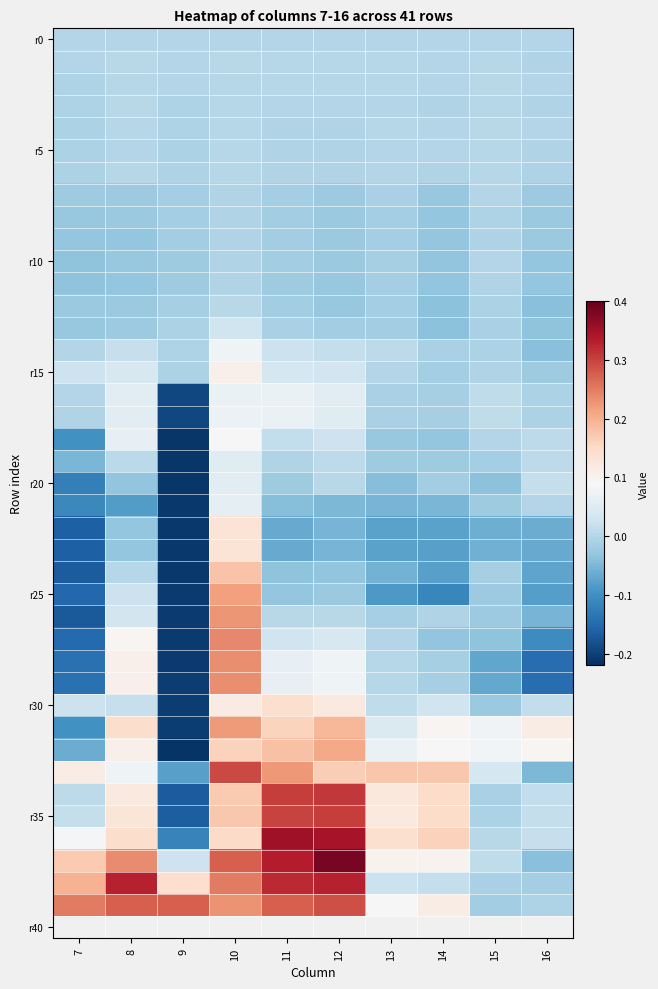

Between 10 and 11, which series saw the biggest shift?

r25